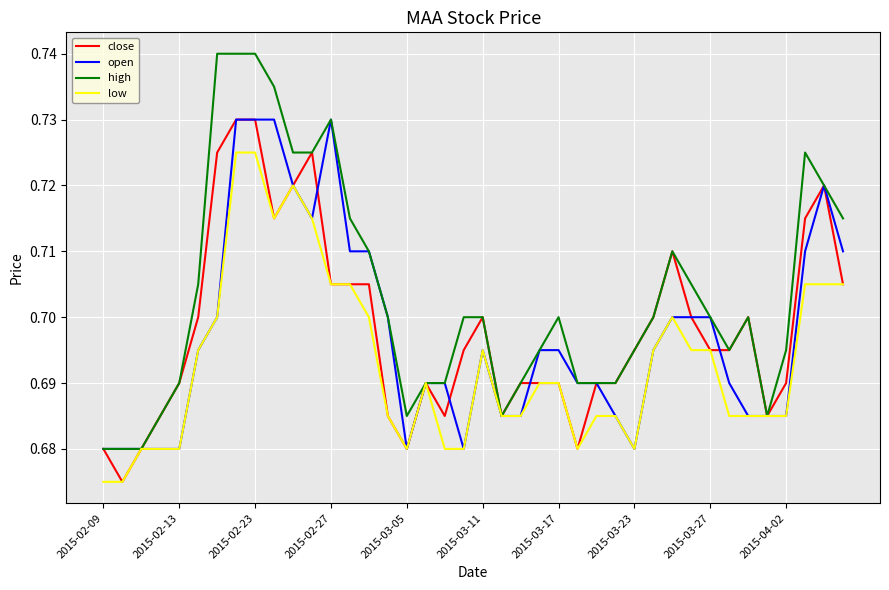

Which series has the largest range (max minus min)?

high